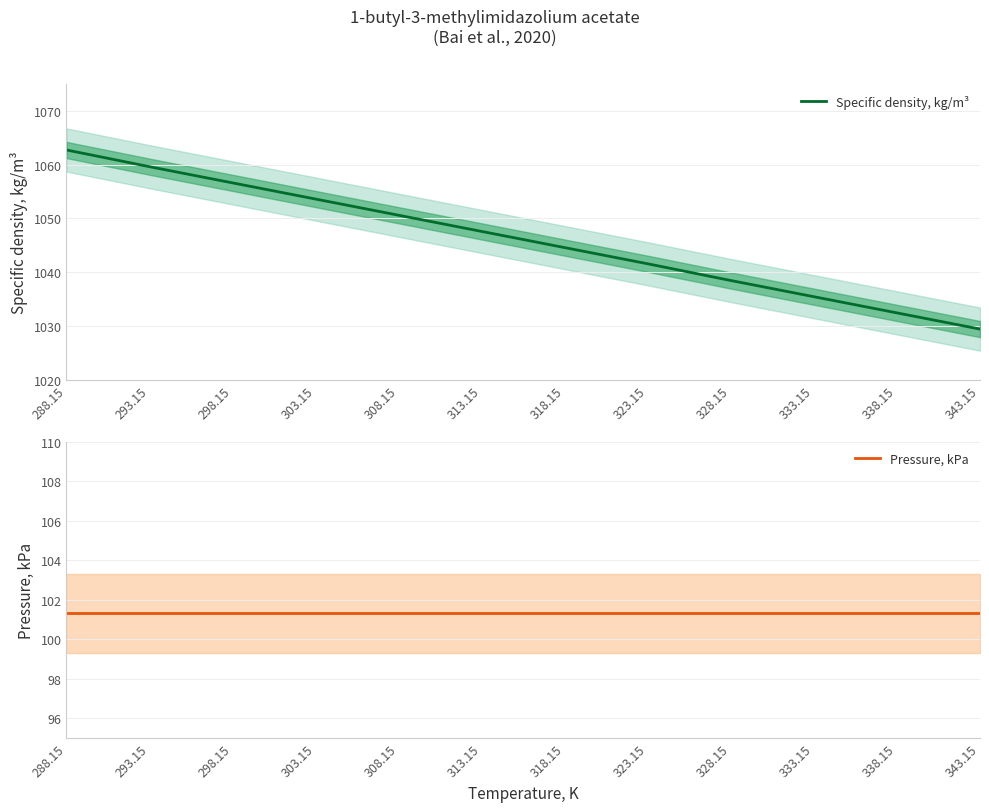

What is the label of the 11th point from the left?

338.15